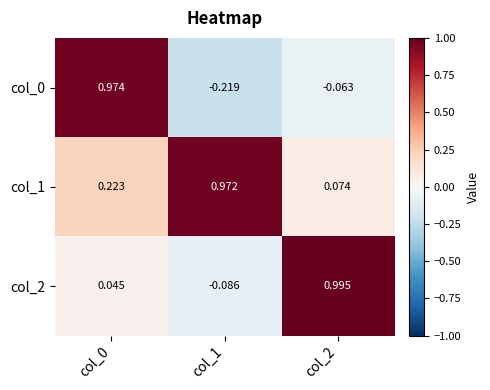

Rank the series by their average value, from highest to lowest.

col_1, col_2, col_0